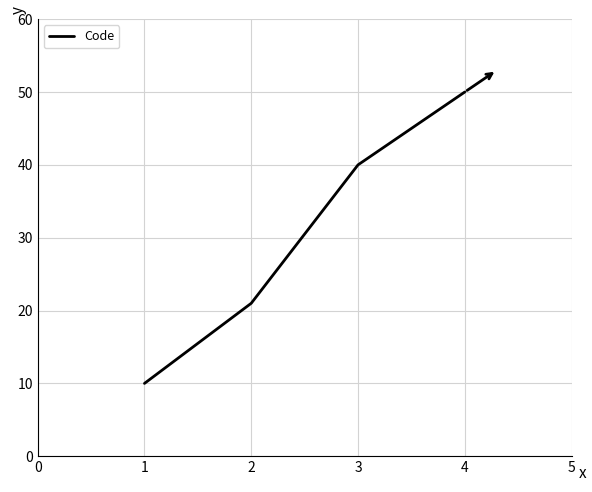

What is the greatest value displayed?

50